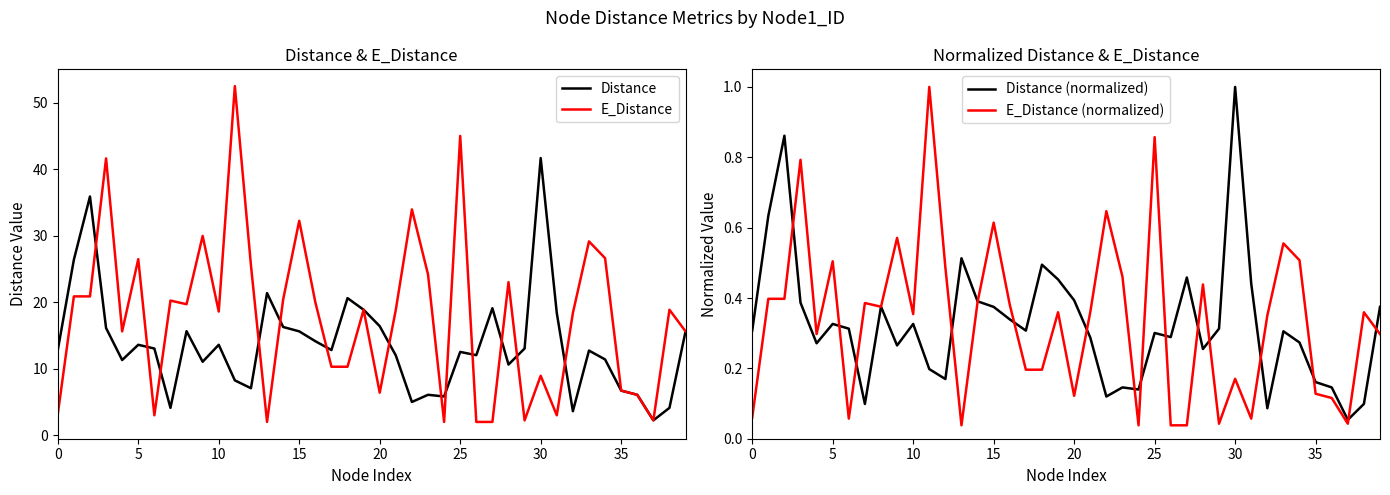

How many categories are shown in the chart?

40